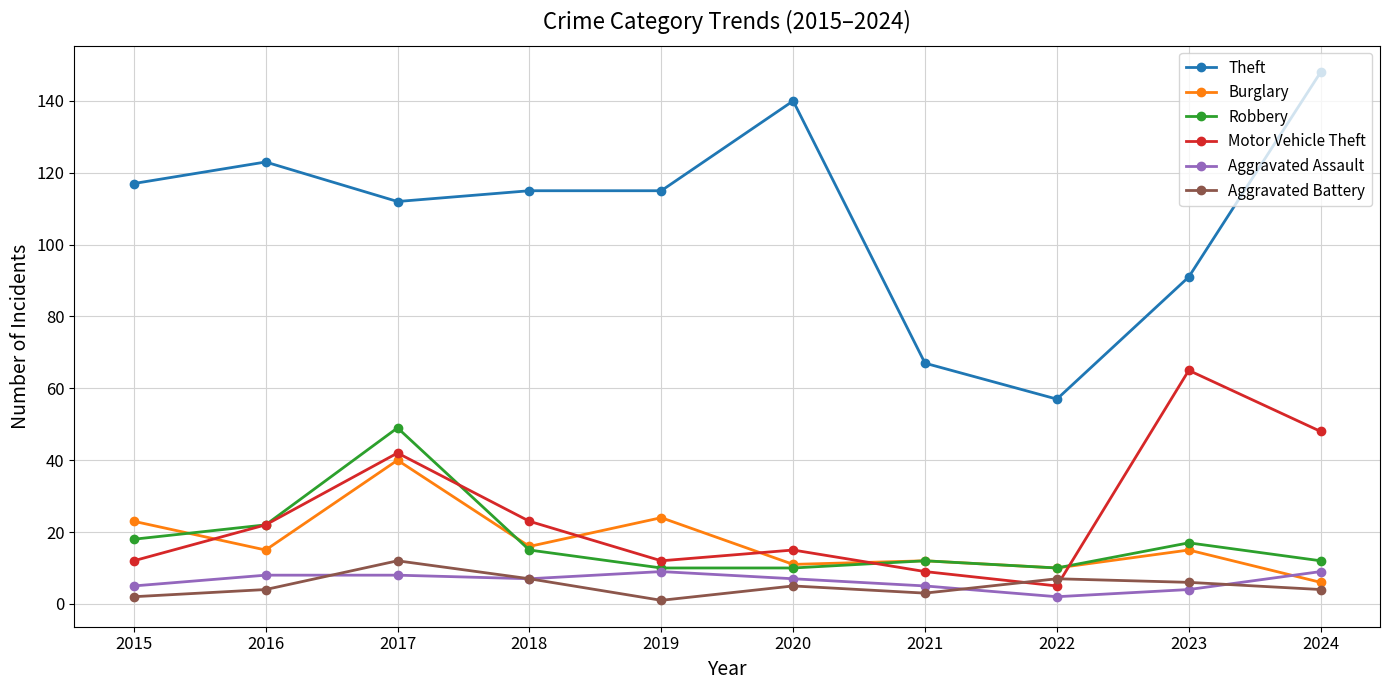

What is the minimum value shown in the chart?

1